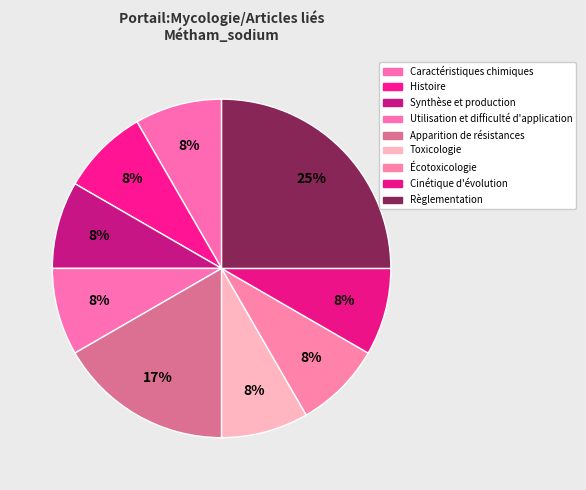

Count the number of slices in the pie.

9